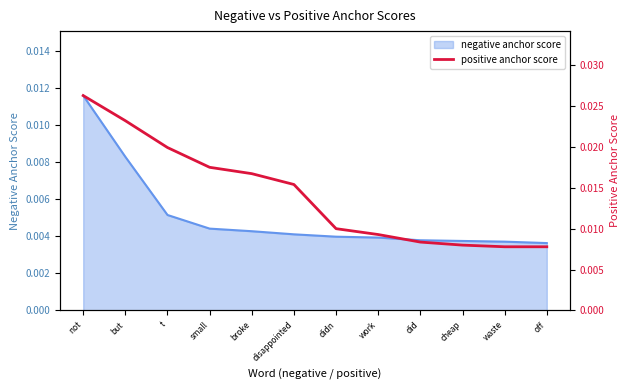

At which category does the chart reach its minimum across all series?

waste